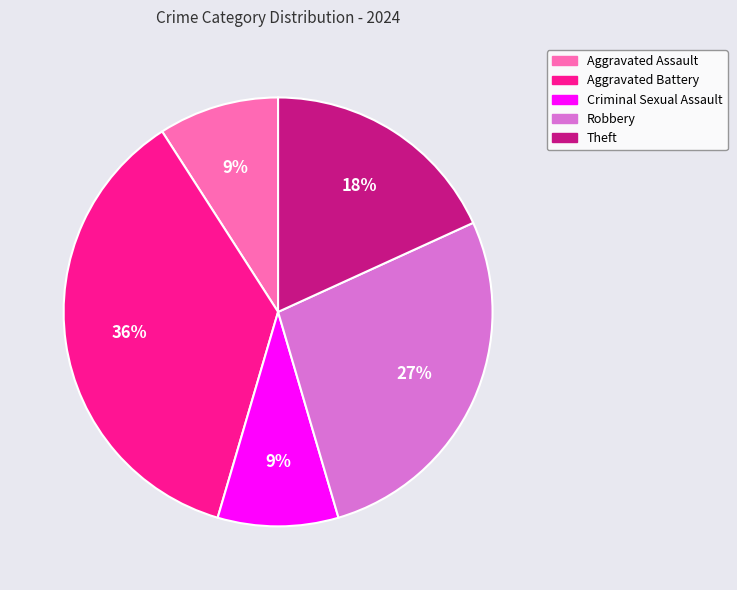

To the nearest percent, what is the average slice percentage?

20%